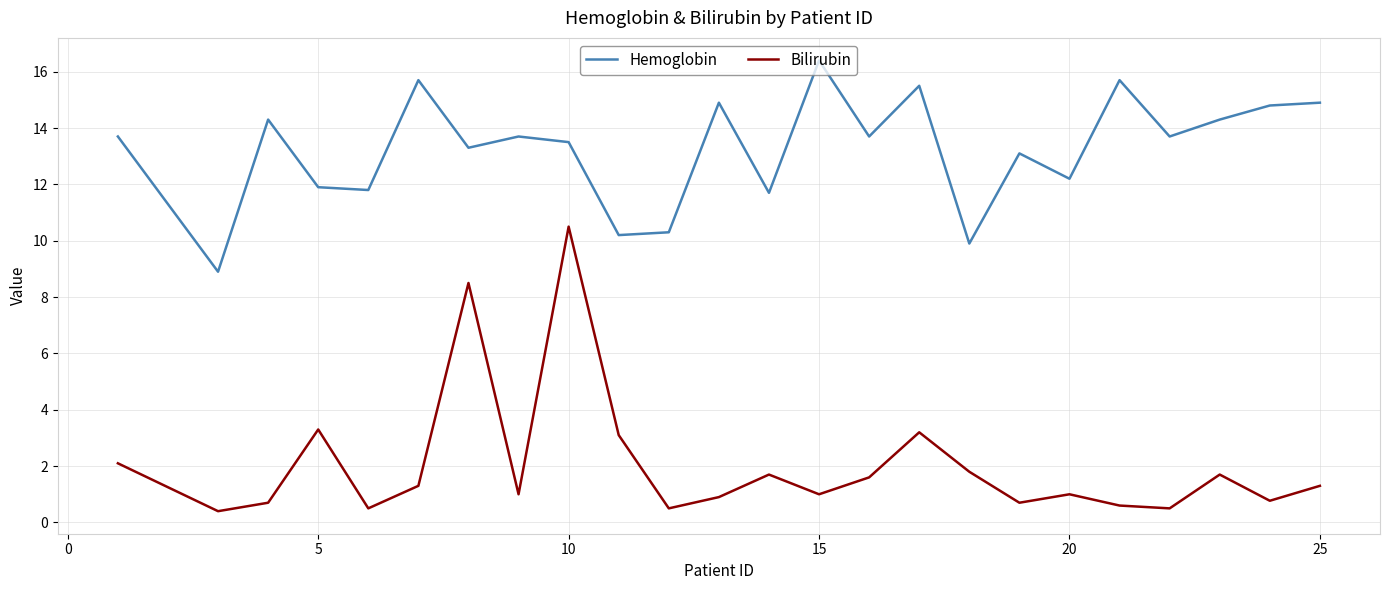

Rank the series by their average value, from lowest to highest.

Bilirubin, Hemoglobin